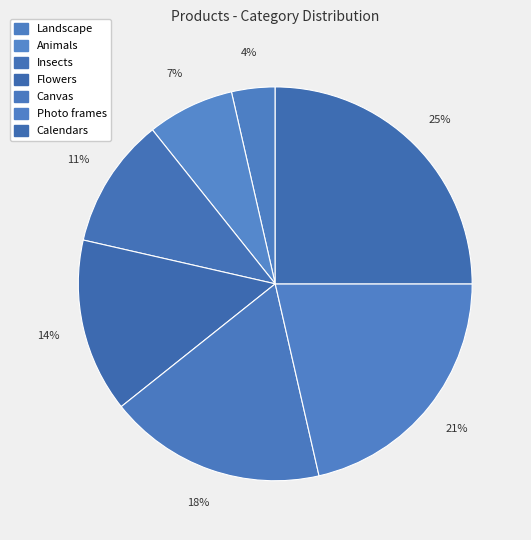

Count the number of slices in the pie.

7